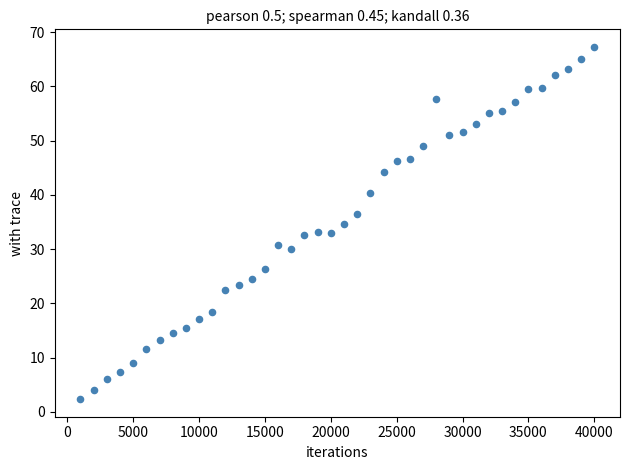

What is the range of X values (max minus min)?

39000.0